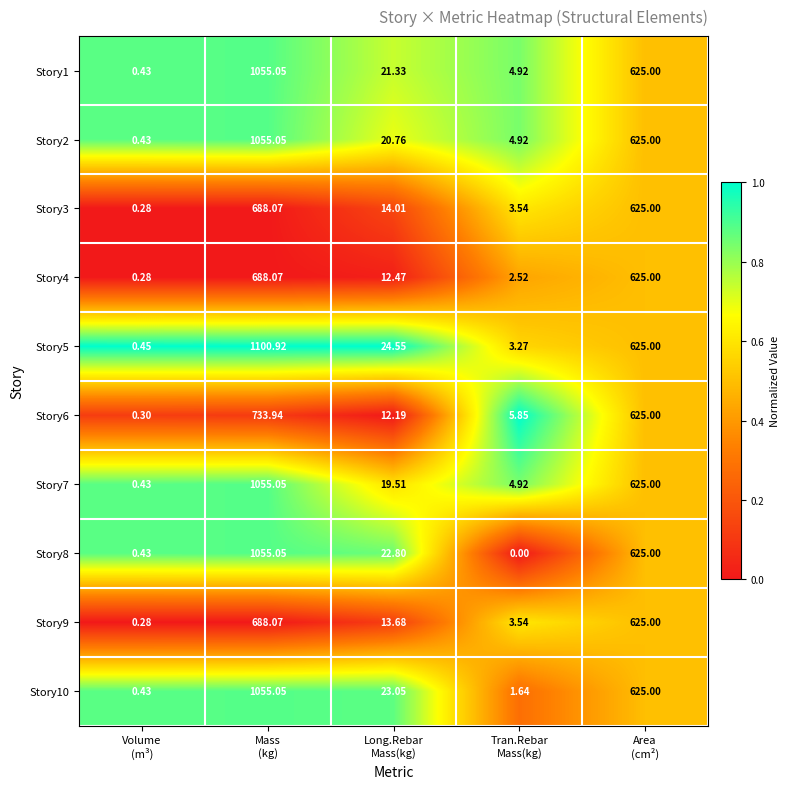

How many values in the Story5 series are below 24?

2